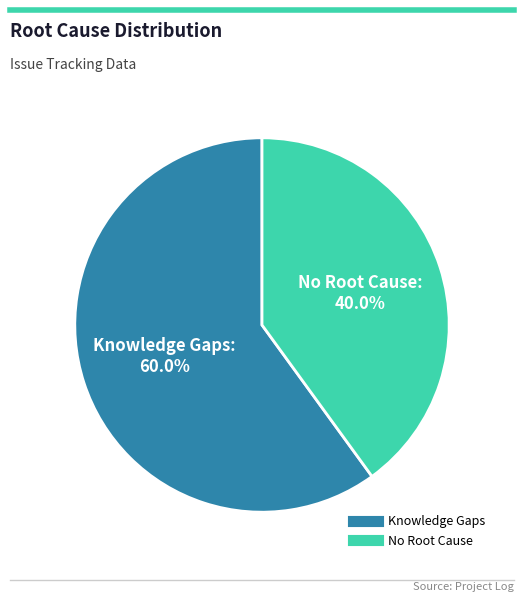

Which has a higher value, No Root Cause or Knowledge Gaps?

Knowledge Gaps